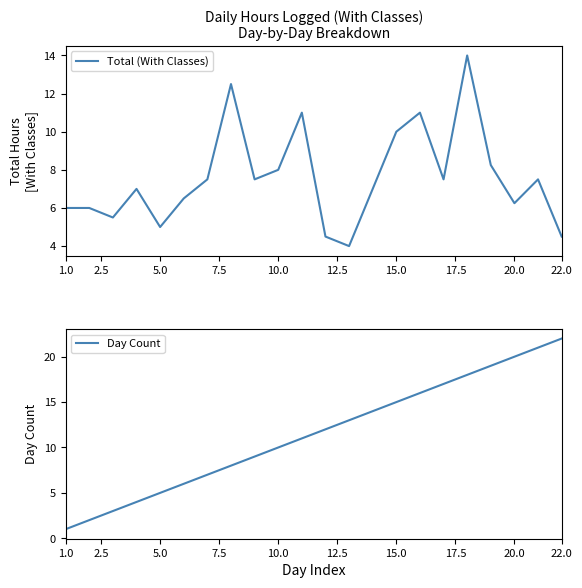

Rank the series by their maximum value, from lowest to highest.

Total (With Classes), Day Count